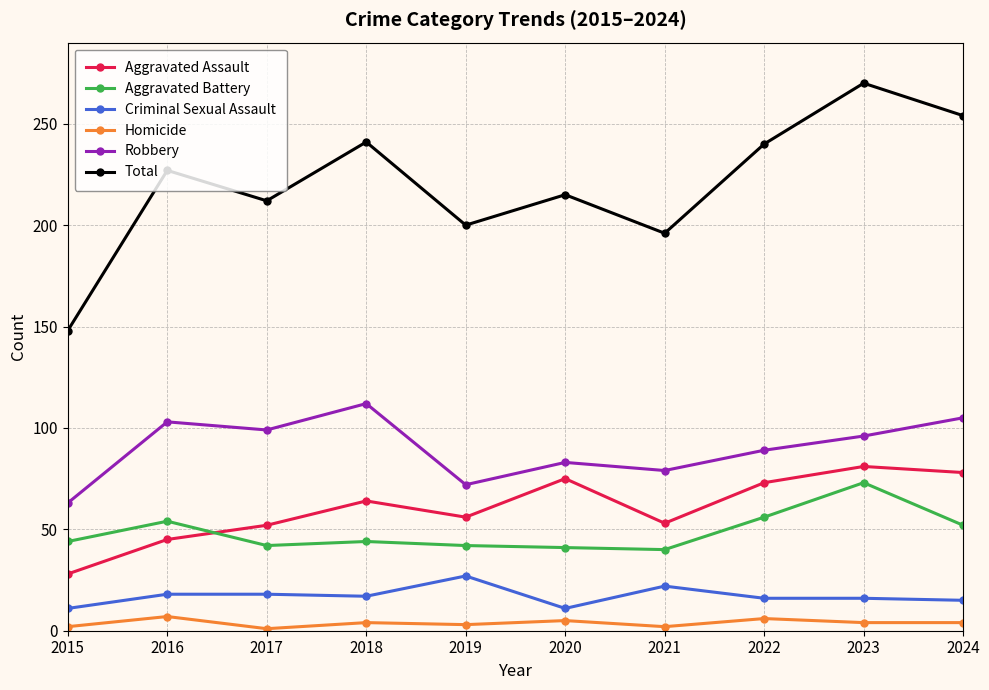

Count the number of data series in this chart.

6